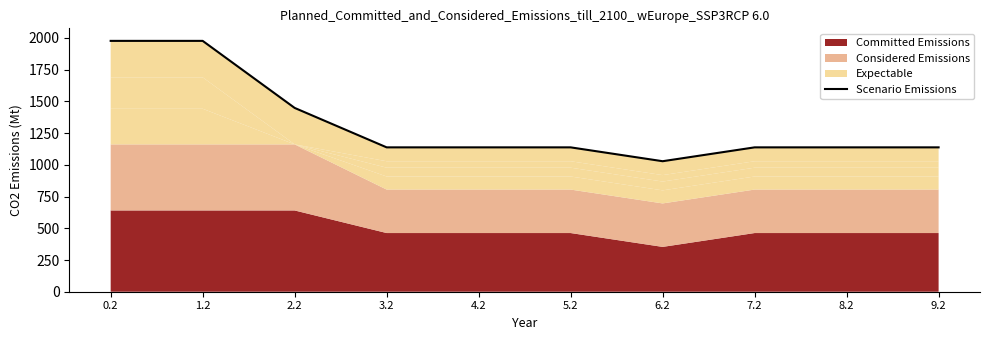

What is the sum of all values?

13257.4